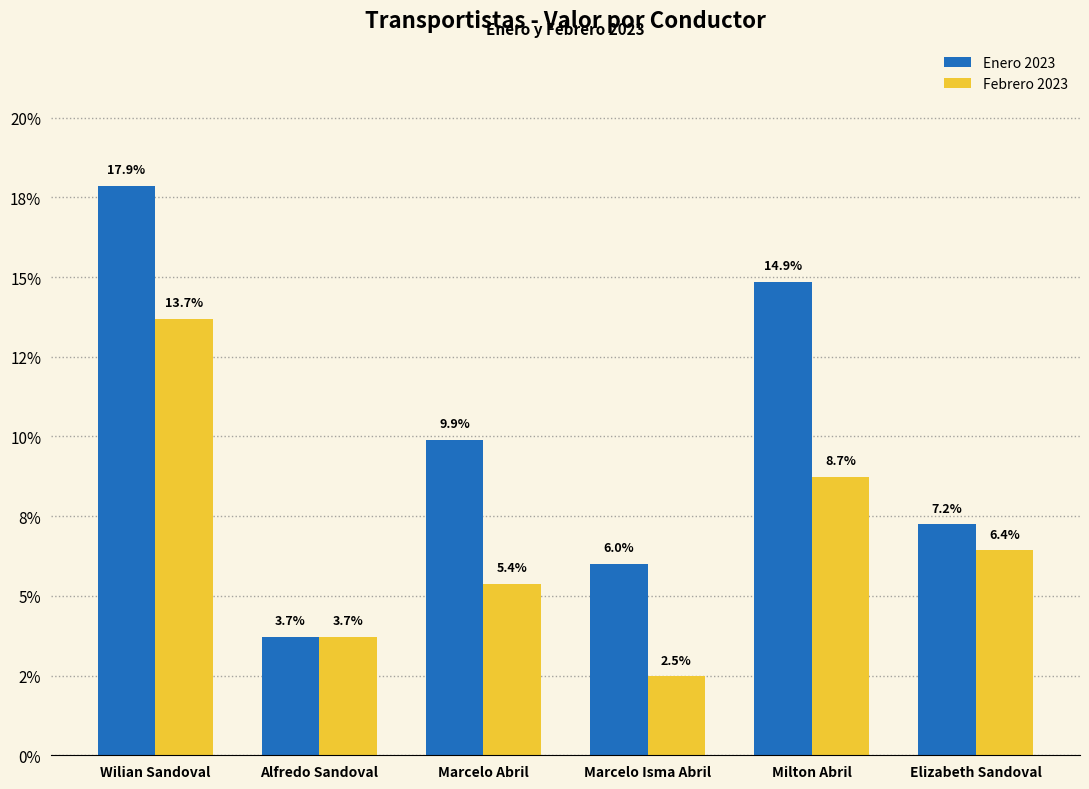

Does the chart contain stacked bars?

No